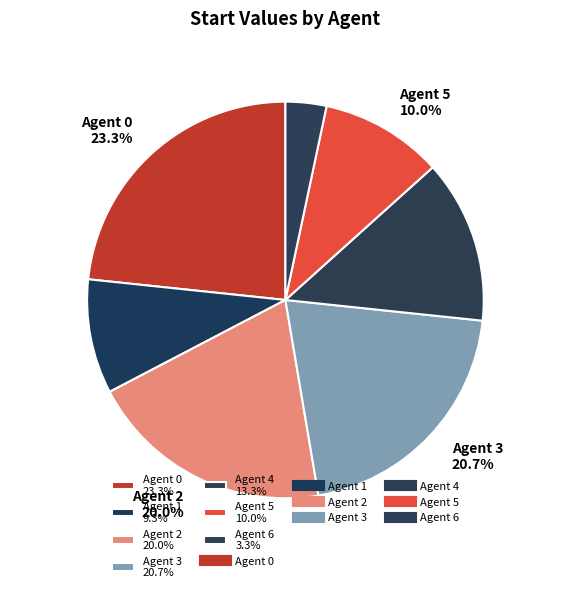

How many slices are in this pie chart?

7